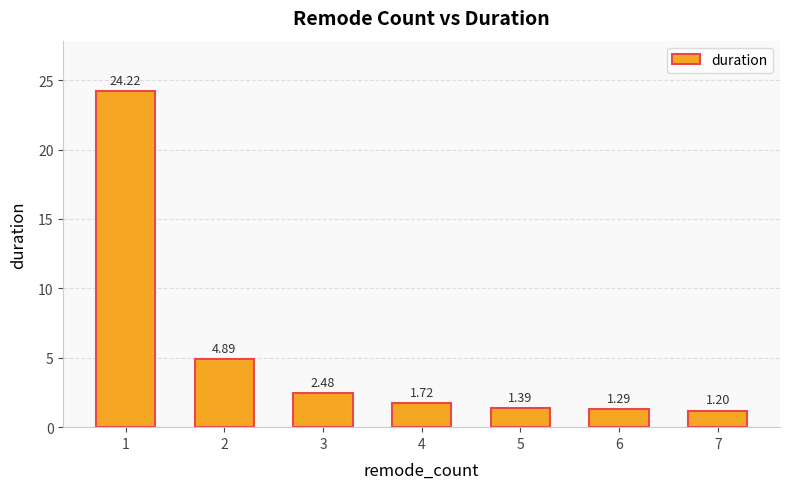

What is the change in value from 1 to 6?

-22.9